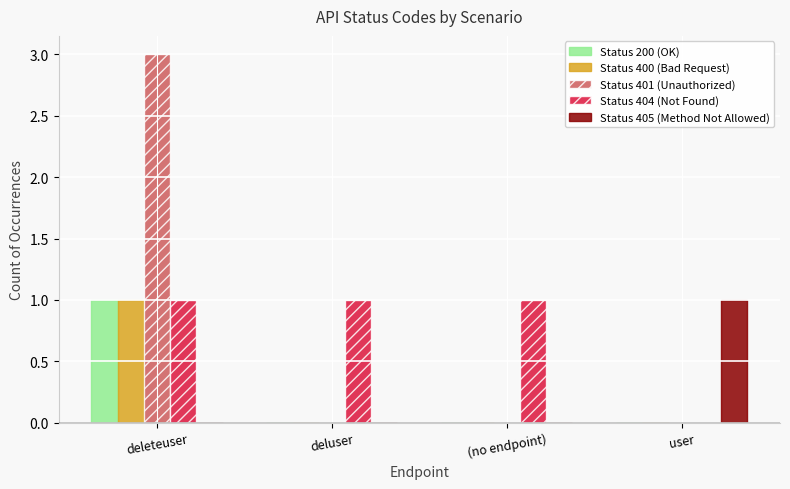

What is the greatest value displayed?

3